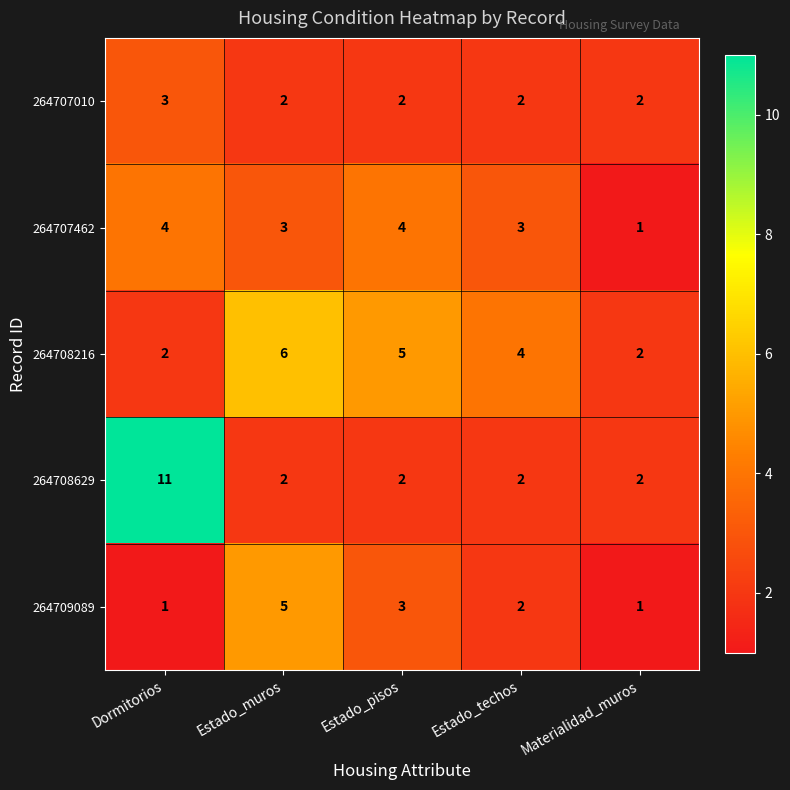

What is the average value of the 264708629 series?

4